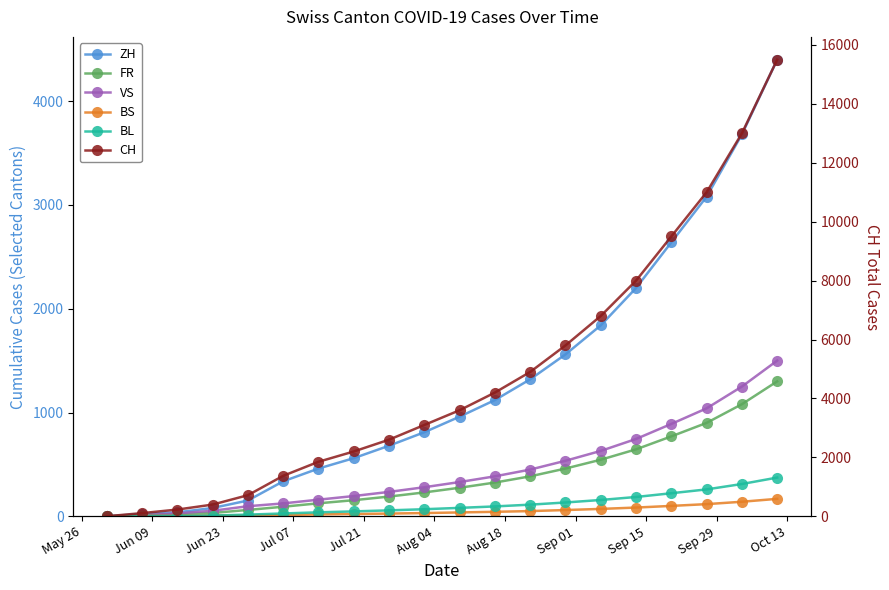

Reading right to left, transcribe all the data shown in this chart.

ZH: 4400	3680	3080	2640	2200	1840	1560	1320	1120	960	810	680	560	460	337	152	80	38	23	0
FR: 1300	1080	900	770	645	545	460	385	325	275	230	190	155	125	92	61	32	22	9	0
VS: 1500	1250	1040	890	745	630	535	450	385	330	280	235	195	160	124	97	53	28	10	0
BS: 168	140	117	100	84	71	60	50	43	37	31	26	22	18	12	7	7	5	4	0
BL: 373	311	259	222	186	157	133	112	95	81	68	57	47	38	27	16	7	4	3	0
CH: 15500	13000	11000	9500	8000	6800	5800	4900	4200	3600	3100	2600	2200	1850	1374	716	397	228	107	0